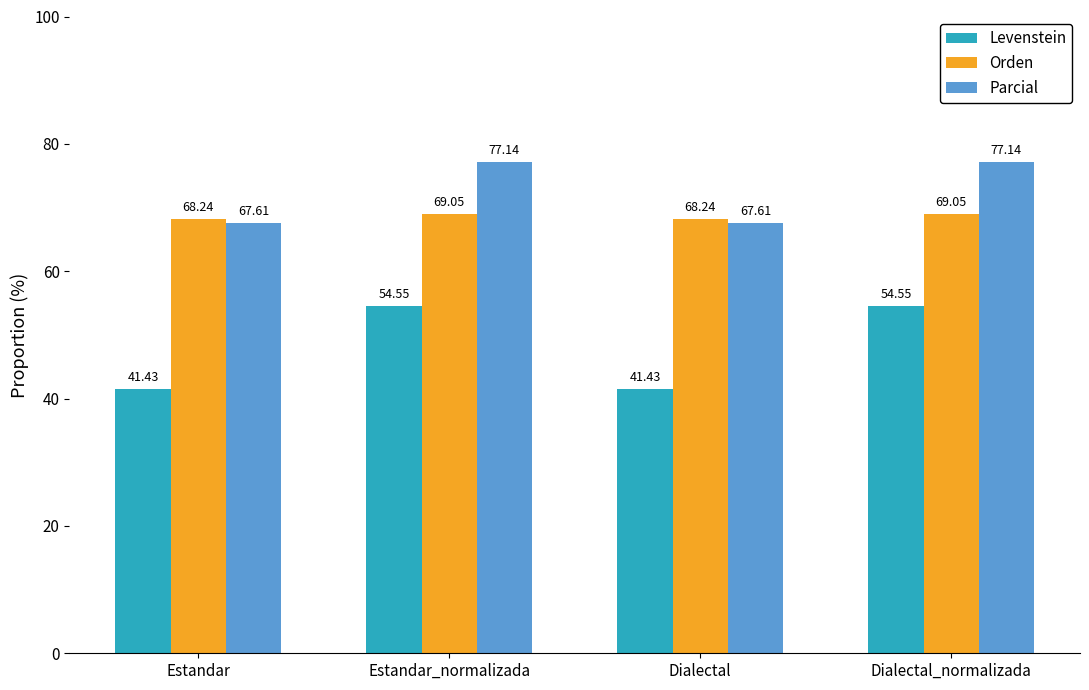

Which series has the largest total across all categories?

Parcial